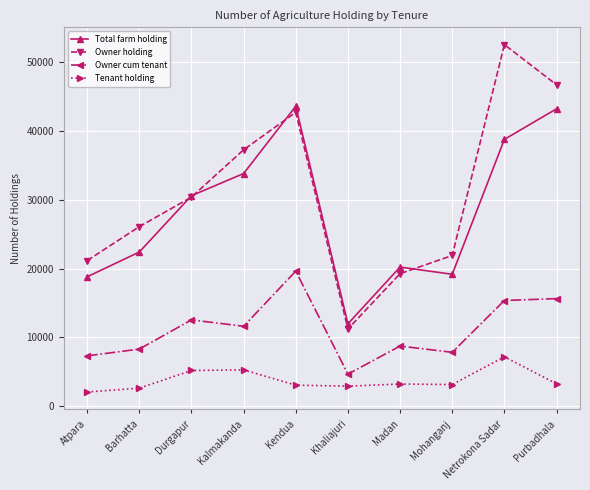

Where is Total farm holding nearest to the value 27790?

Durgapur